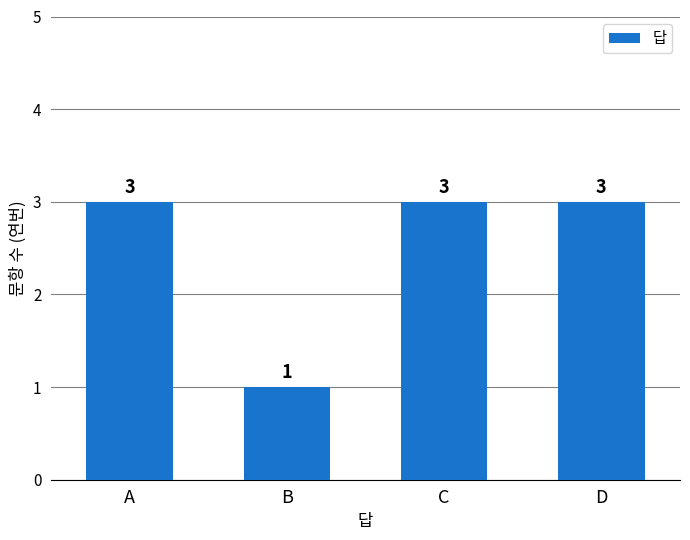

Reading left to right, list all the values displayed in this chart.

A=3	B=1	C=3	D=3